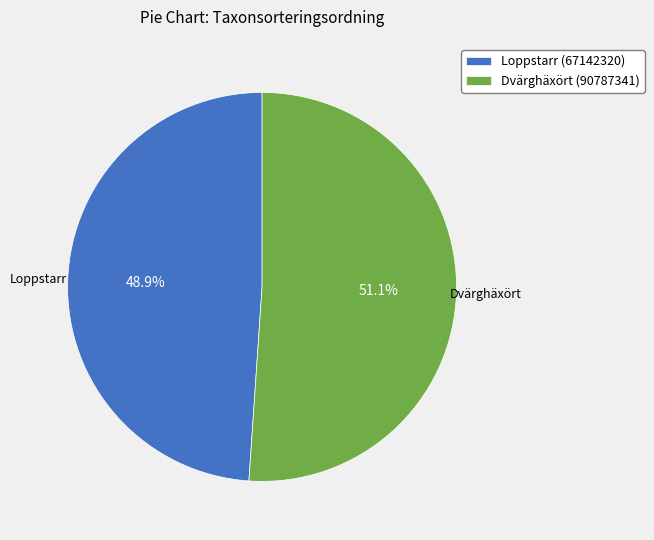

To the nearest percent, what is the difference between the Dvärghäxört (90787341) and Loppstarr (67142320) slice percentages?

2%